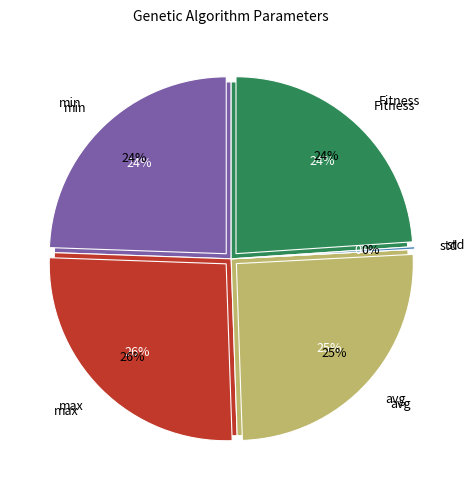

Count the number of slices in the pie.

5